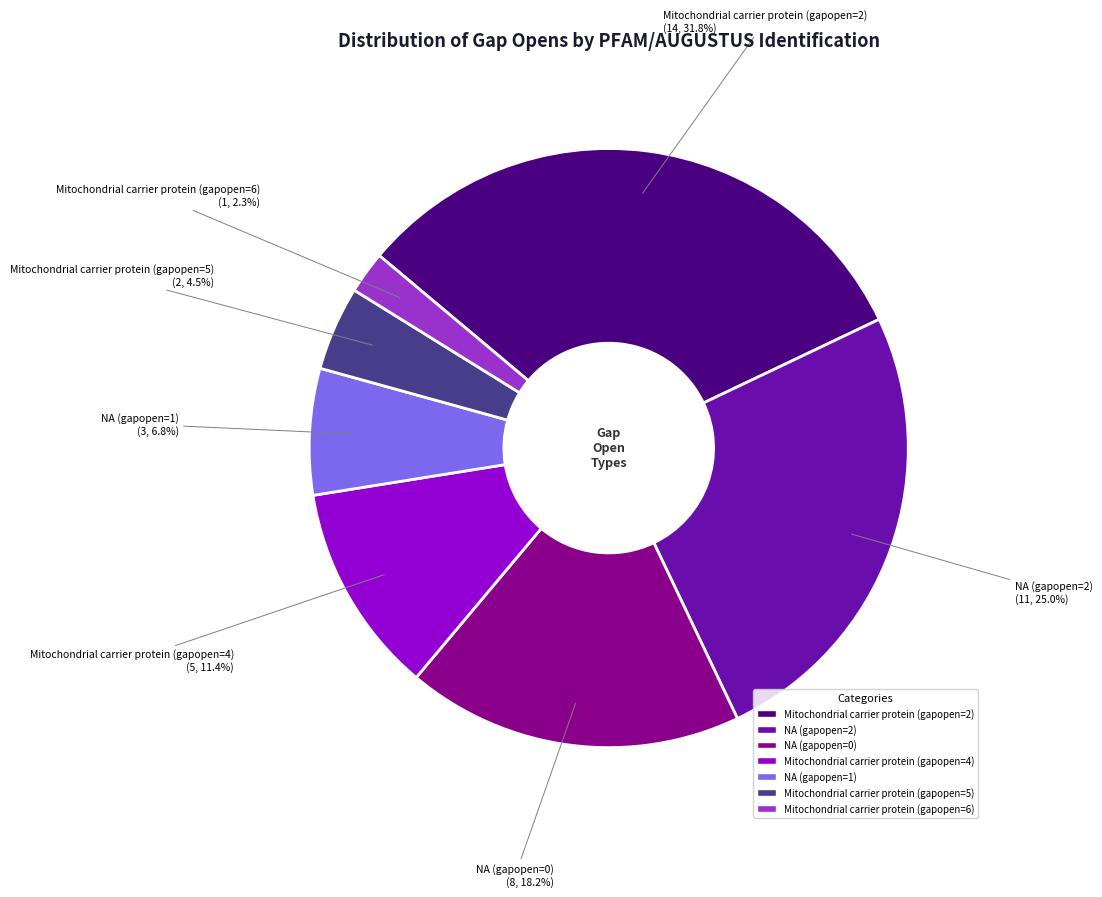

Approximately how many times larger is the value at NA (gapopen=0) compared to Mitochondrial carrier protein (gapopen=4)?

1.6